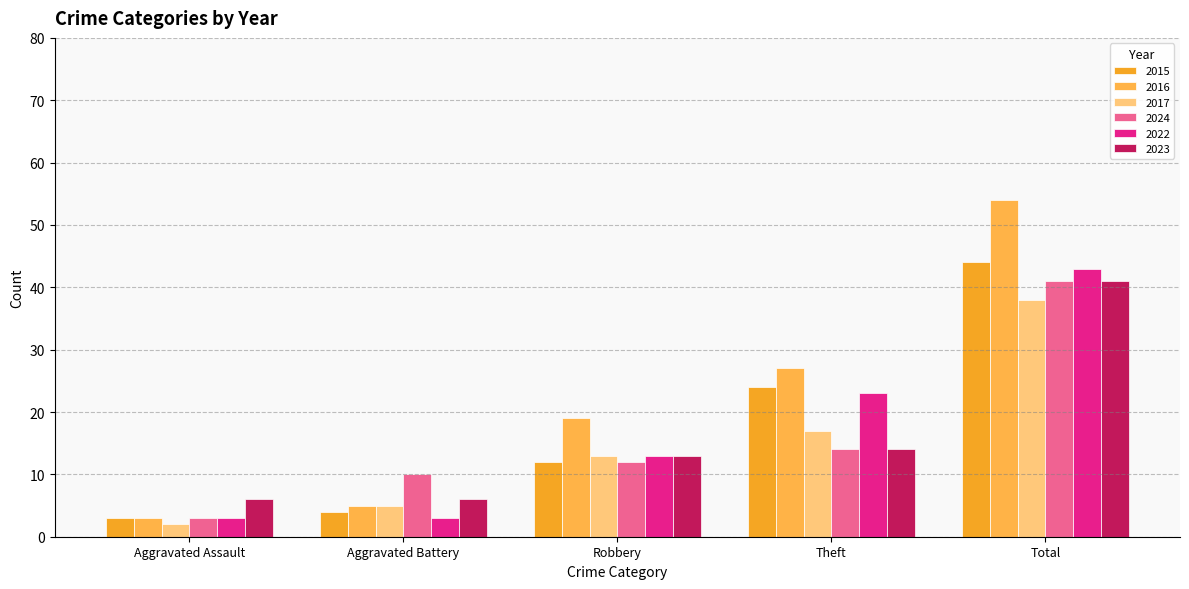

How many groups of bars are there?

5